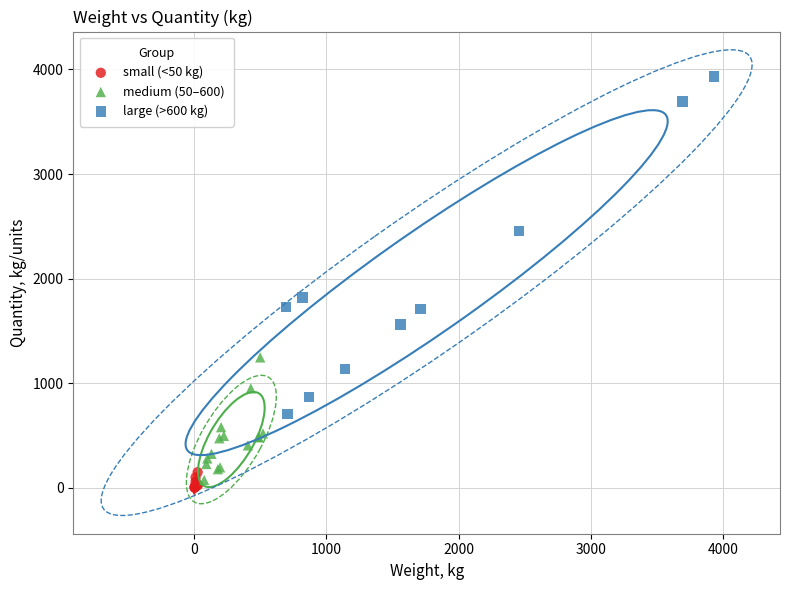

Which series reaches the minimum Y coordinate?

small (<50 kg)